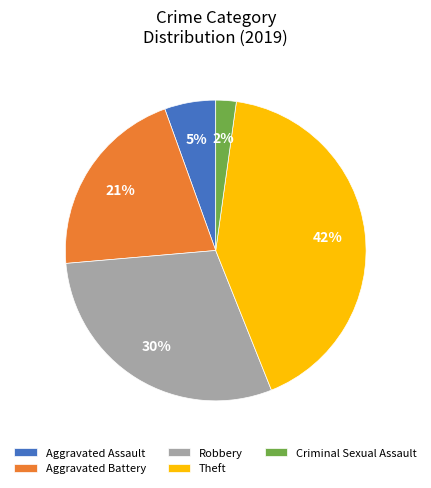

Do Aggravated Battery and Criminal Sexual Assault together represent more than half of the pie?

No